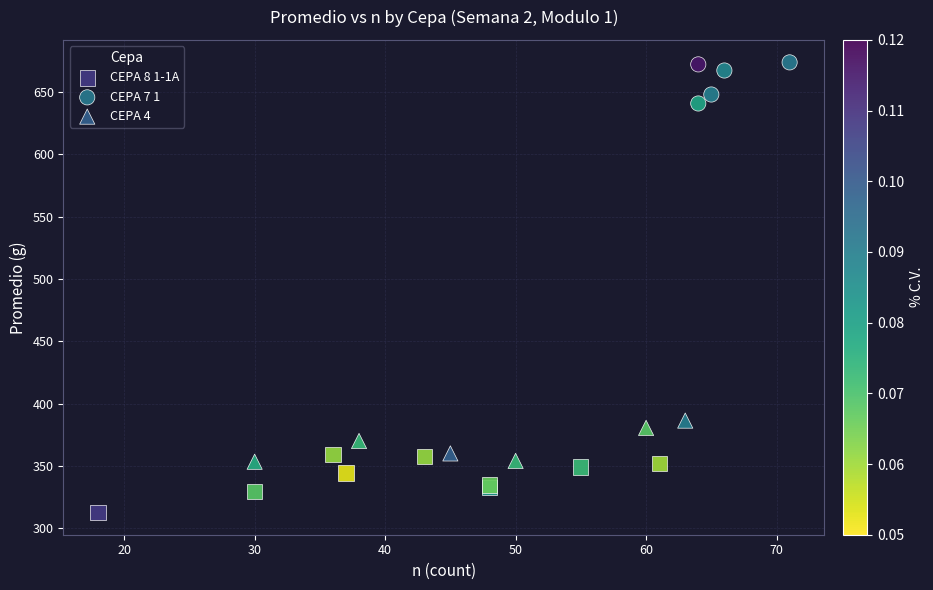

Which series reaches the maximum Y coordinate?

CEPA 7 1